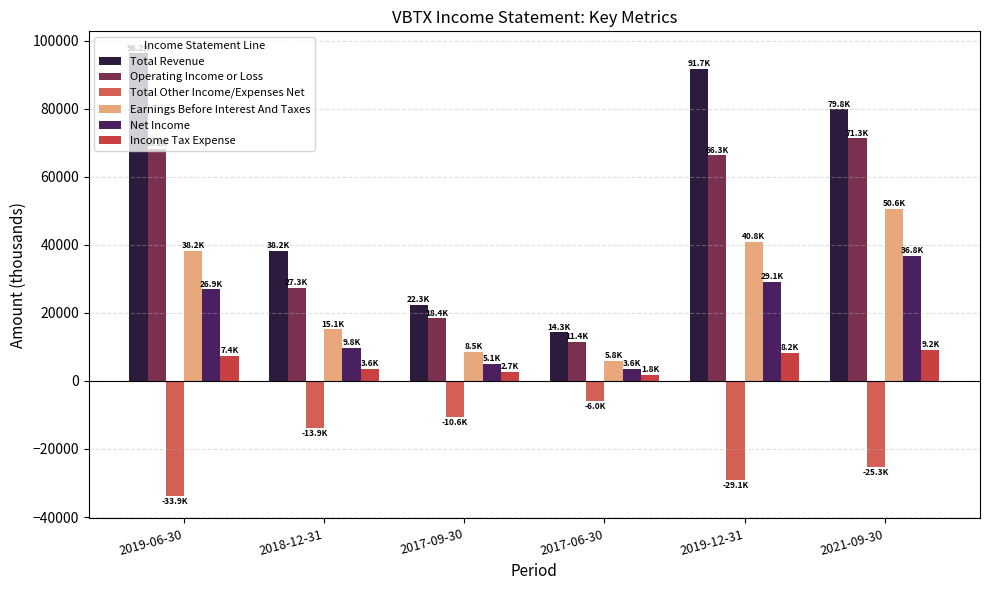

Is it true that Net Income equals 26900 at 2019-06-30?

True